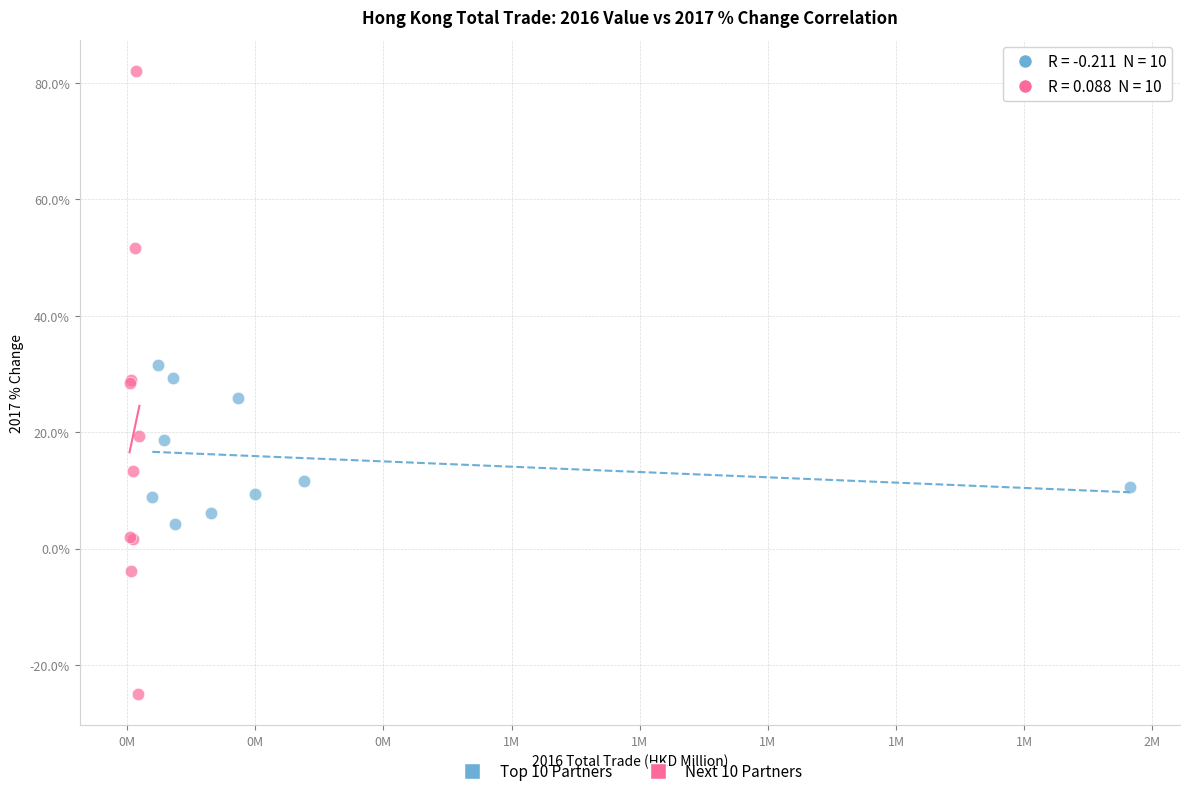

Which series contains the highest Y value?

Next 10 Partners